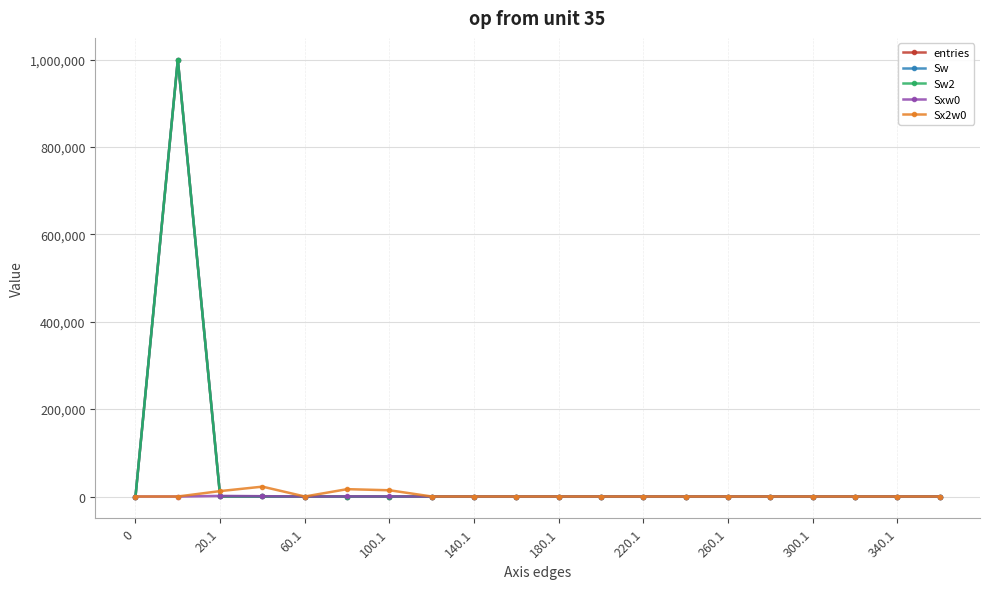

Is this an area chart (filled region under the line)?

No